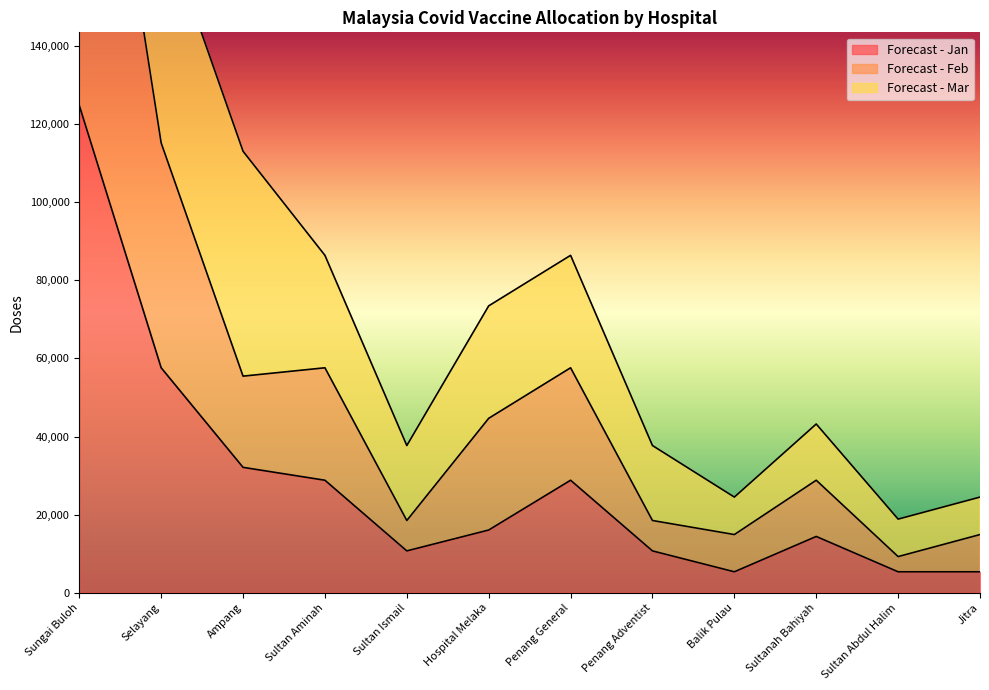

How many categories are shown in the chart?

12